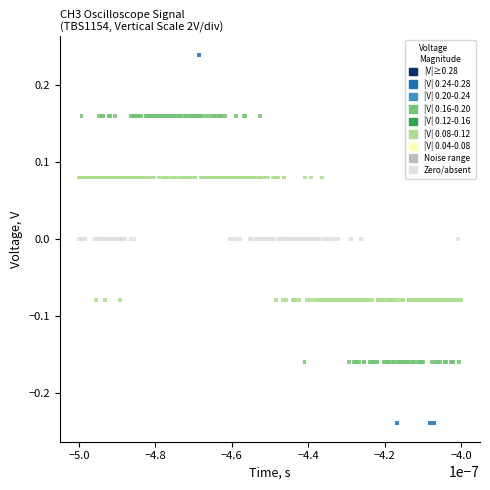

What is the range of Y values (max minus min)?

0.5